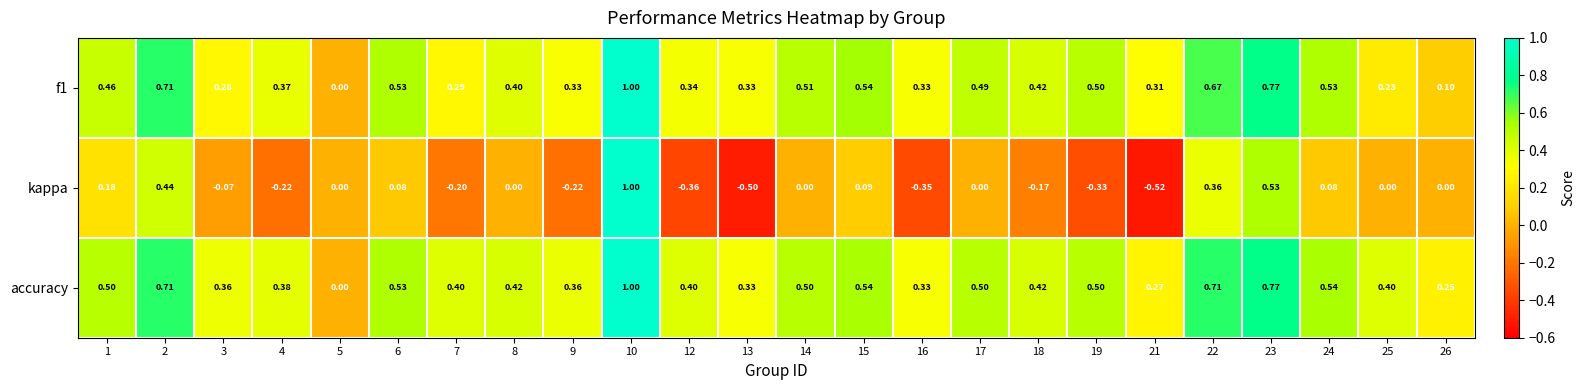

Which series has the largest range (max minus min)?

kappa